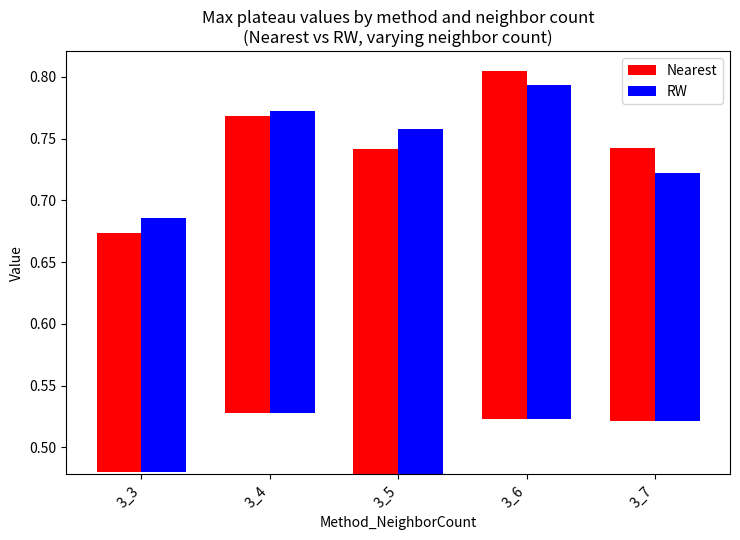

Does the chart contain any negative values?

No